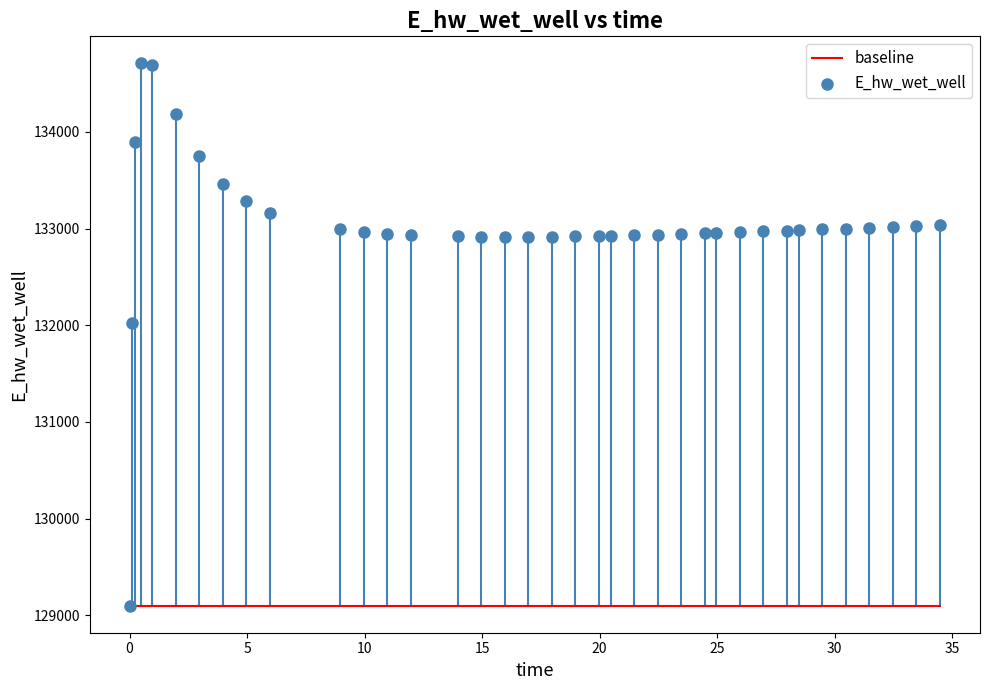

What is the range of X values (max minus min)?

34.4